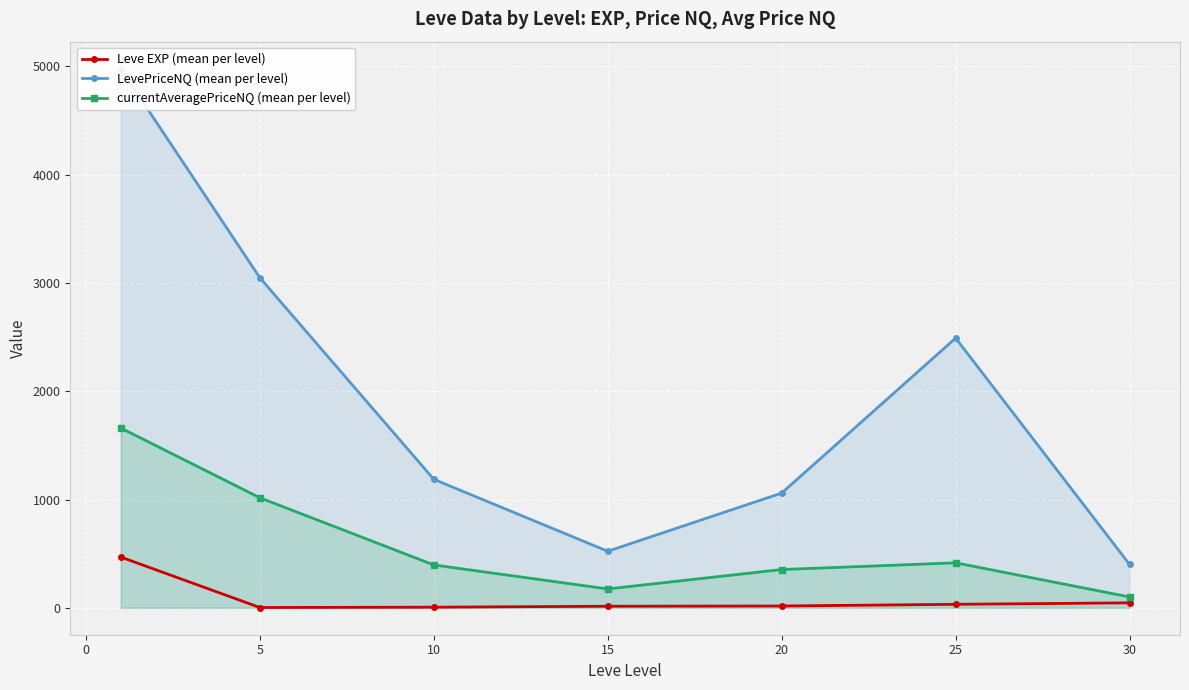

The currentAveragePriceNQ (mean per level) series shows 702.9 at 5. True or false?

False